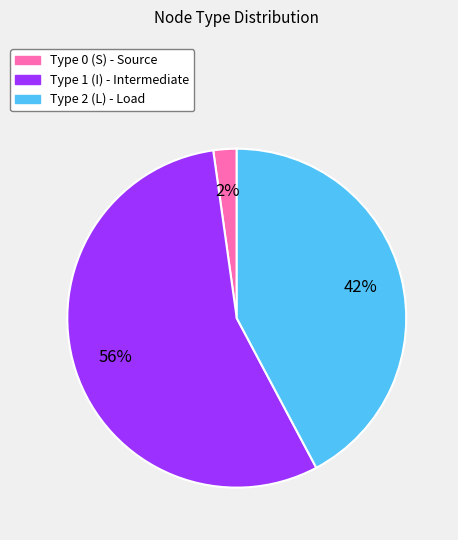

What percentage is the Type 1 (I) slice, to the nearest percent?

56%